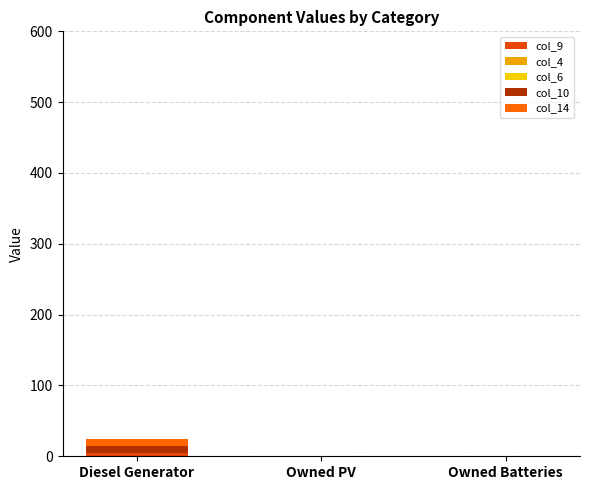

At how many categories does at least one series exceed 4?

1